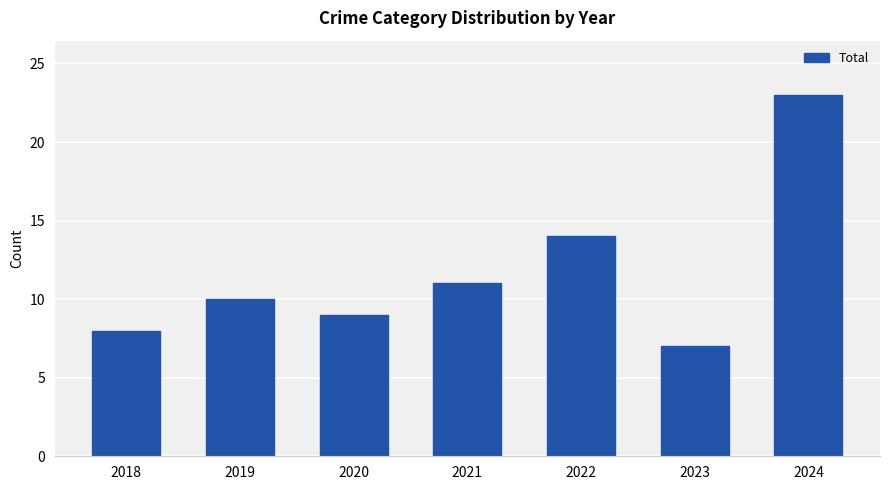

What is the difference between the values at 2021 and 2024?

12